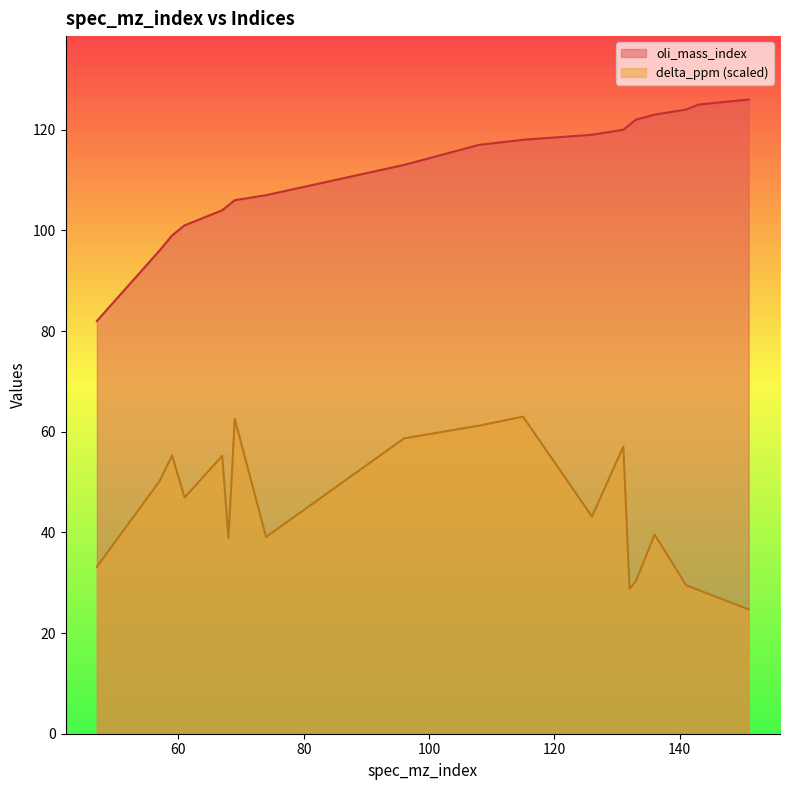

True or false: delta_ppm and oli_mass_index intersect in this chart.

False